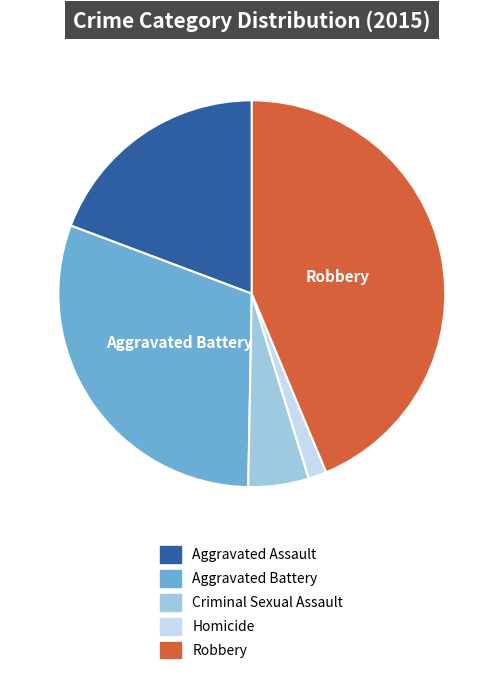

Between Aggravated Assault and Homicide, which is larger?

Aggravated Assault